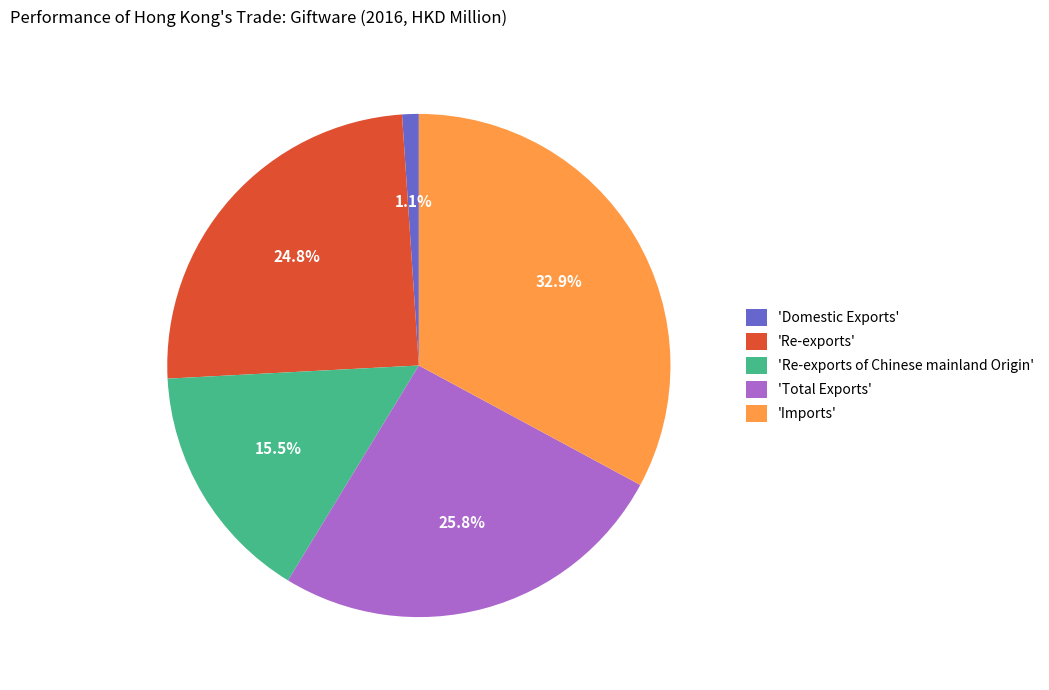

Is there any slice that represents more than half of the pie?

No